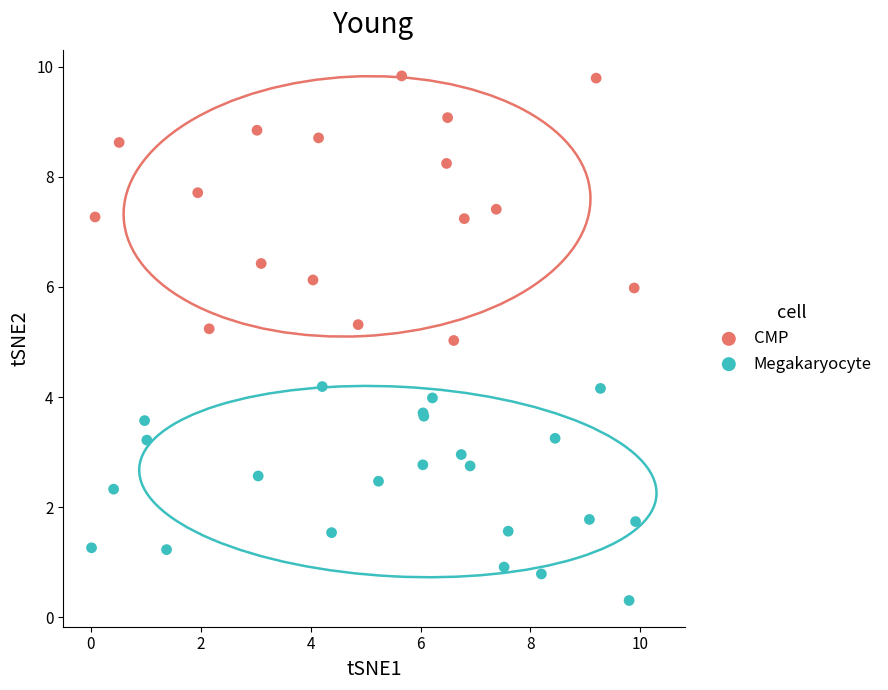

Which series has the largest Y range (max minus min)?

CMP